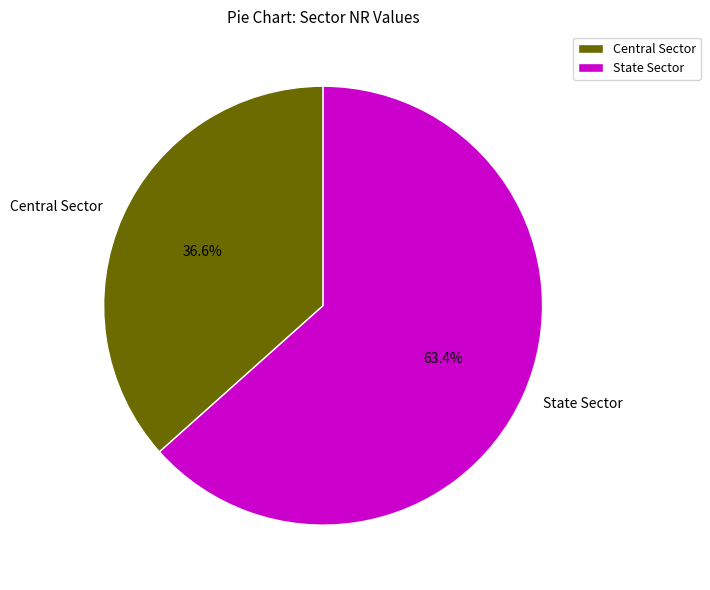

Which category has the smallest portion of the pie?

Central Sector